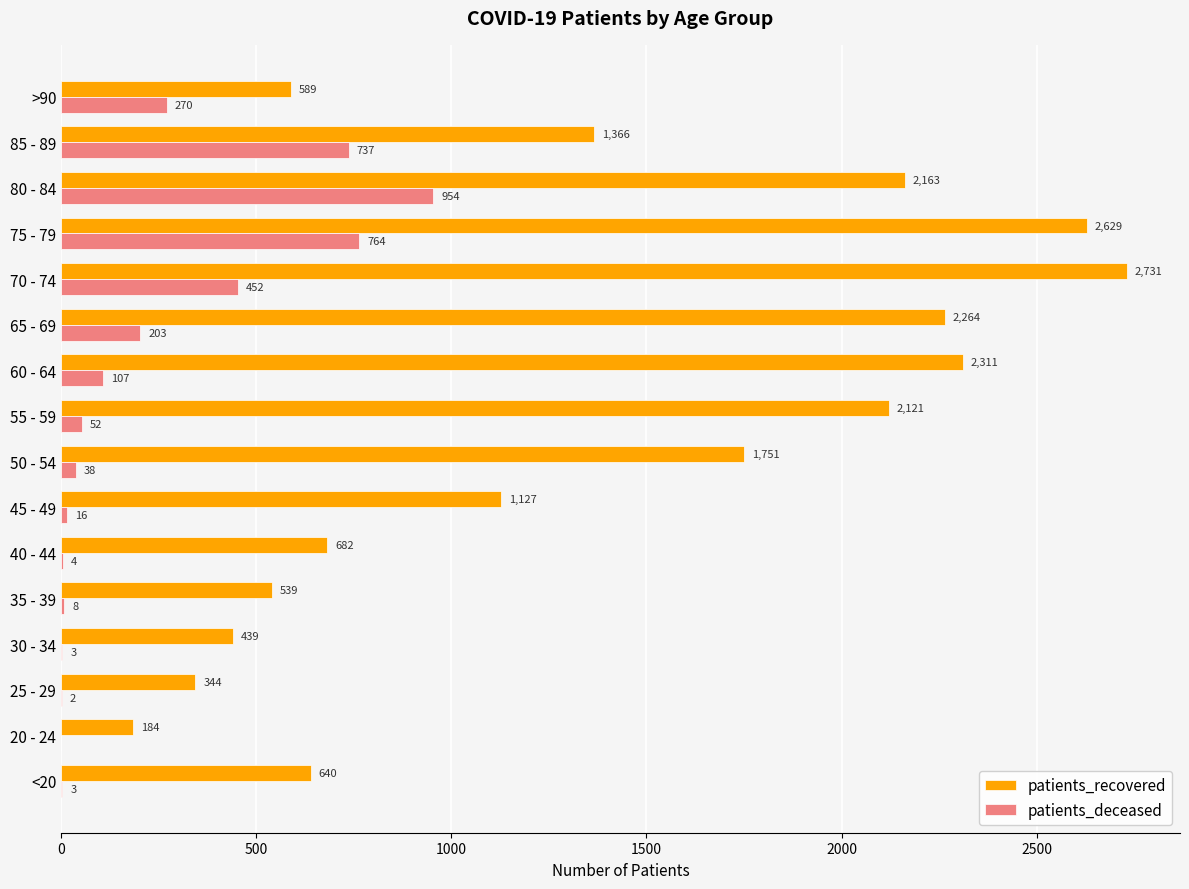

True or false: patients_deceased has a value of 257 at 85 - 89.

False